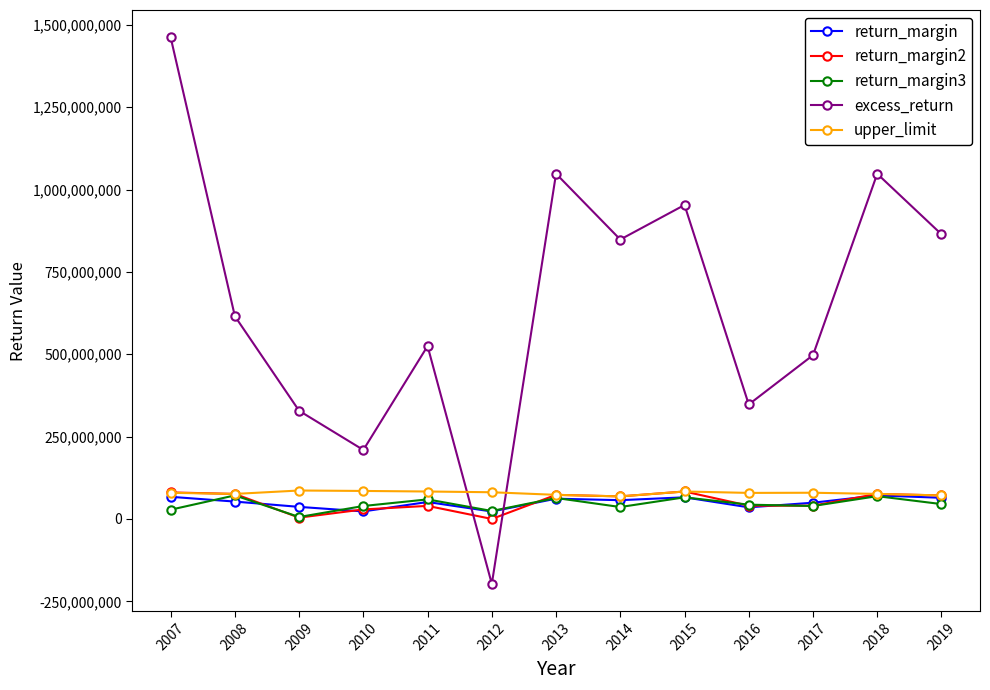

True or false: return_margin3 has more than 2 points higher than both neighbors.

True